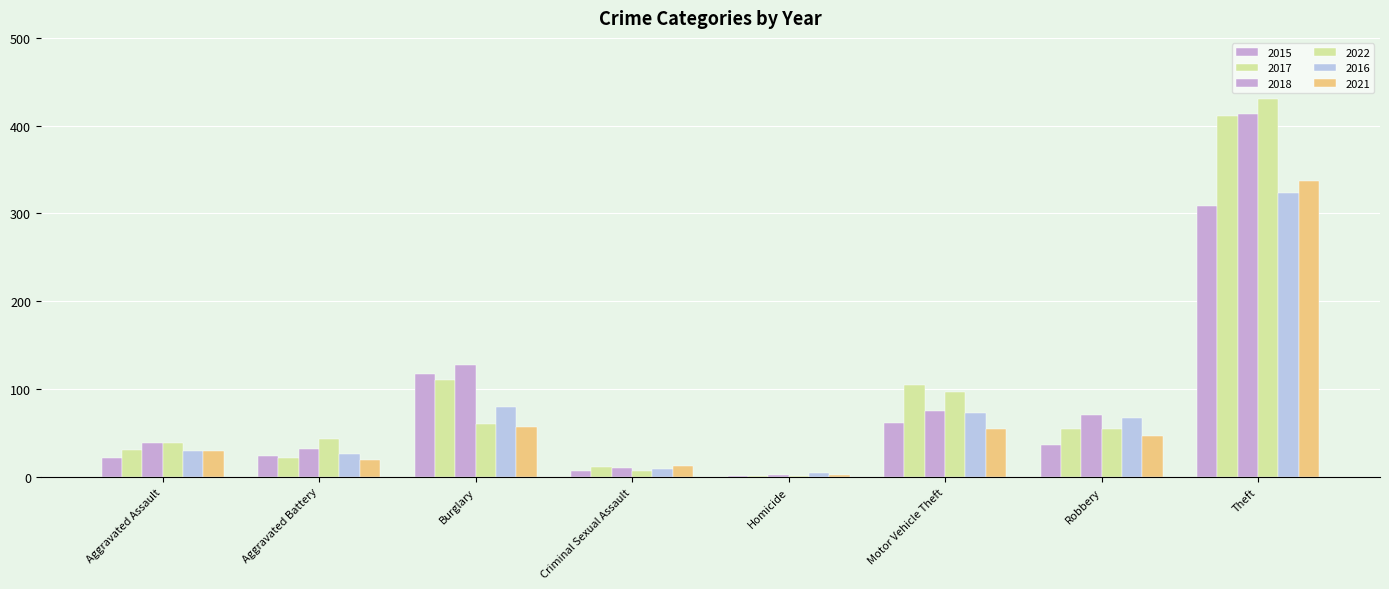

What is the sum of all 2021 values?

557